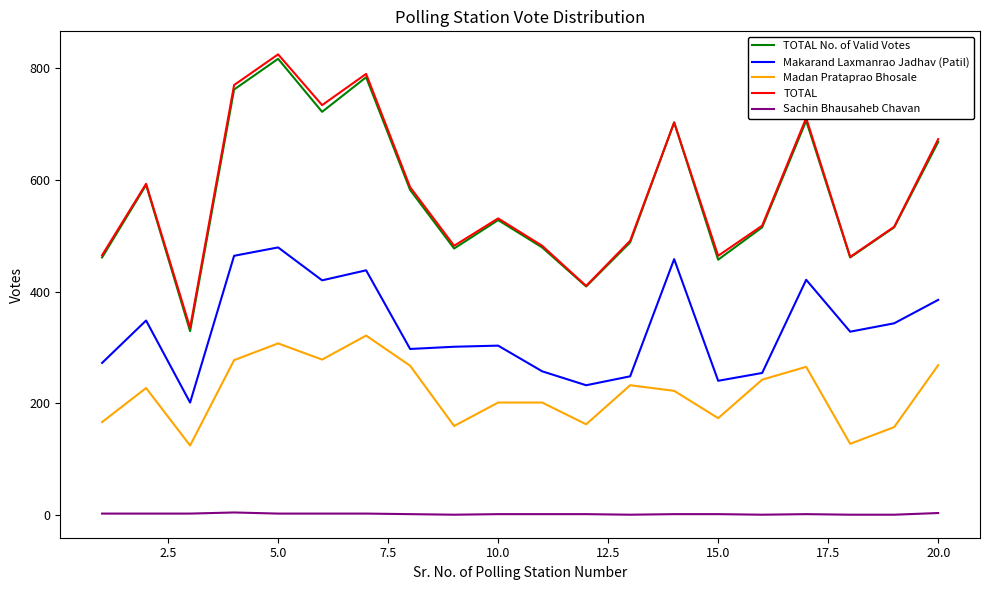

Rank the series by their maximum value, from highest to lowest.

TOTAL, TOTAL No. of Valid Votes, Makarand Laxmanrao Jadhav (Patil), Madan Prataprao Bhosale, Sachin Bhausaheb Chavan